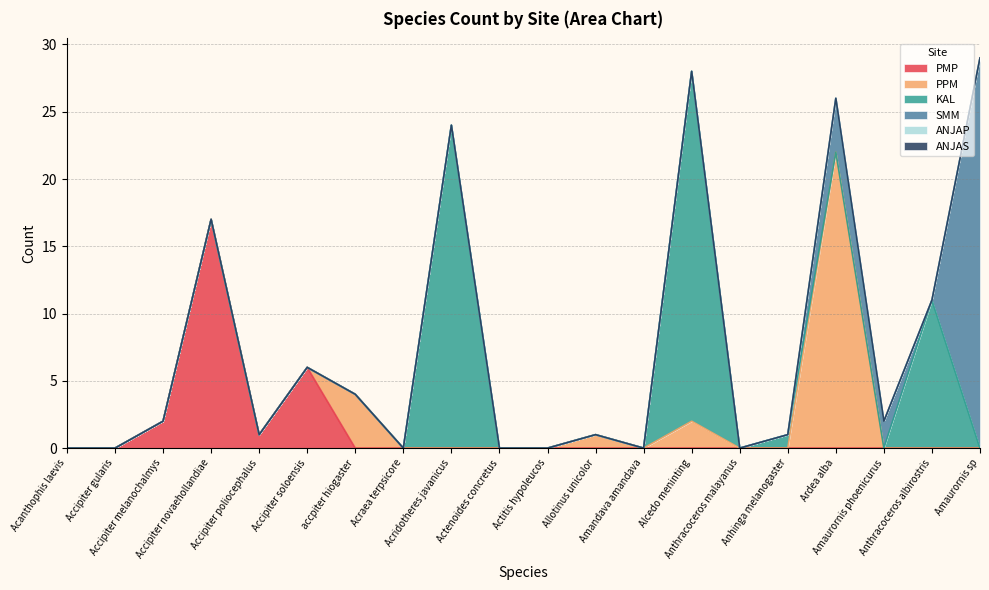

Rank the series at Acanthophis laevis from lowest to highest value.

PMP, PPM, KAL, SMM, ANJAP, ANJAS